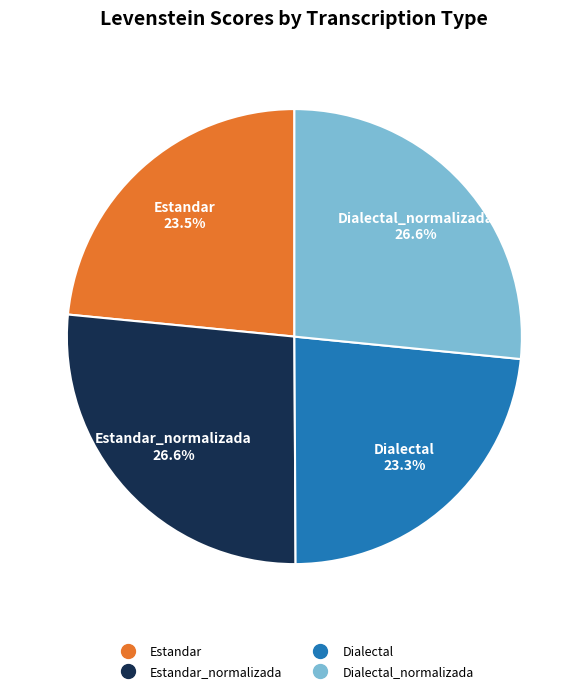

Is there a majority slice in this chart?

No